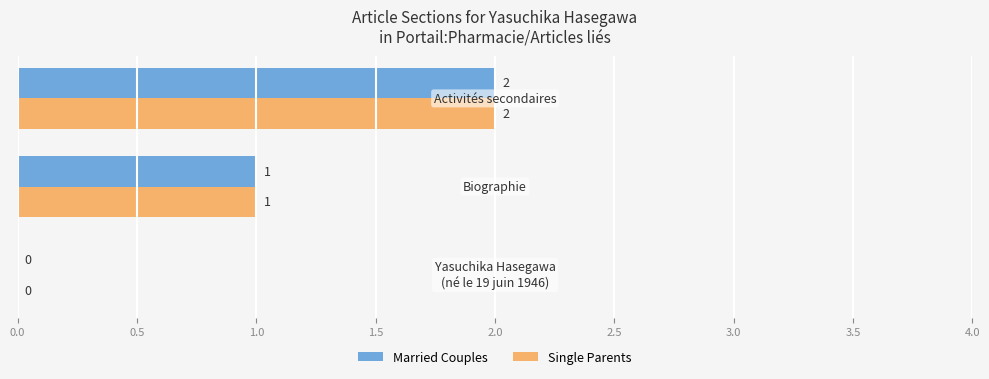

What is the sum of all Single Parents values?

3